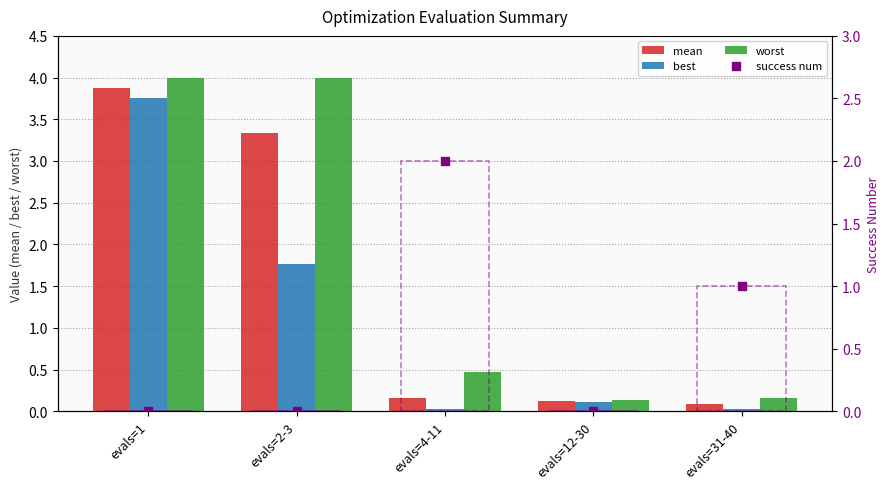

Reading right to left, extract all data points from this chart.

mean: evals=31-40=0.1	evals=12-30=0.1	evals=4-11=0.2	evals=2-3=3.3	evals=1=3.9
best: evals=31-40=0.0	evals=12-30=0.1	evals=4-11=0.0	evals=2-3=1.8	evals=1=3.8
worst: evals=31-40=0.2	evals=12-30=0.1	evals=4-11=0.5	evals=2-3=4.0	evals=1=4.0
success num (points): evals=31-40=1.0	evals=12-30=0.0	evals=4-11=2.0	evals=2-3=0.0	evals=1=0.0
success num: evals=31-40=1.0	evals=12-30=0.0	evals=4-11=2.0	evals=2-3=0.0	evals=1=0.0